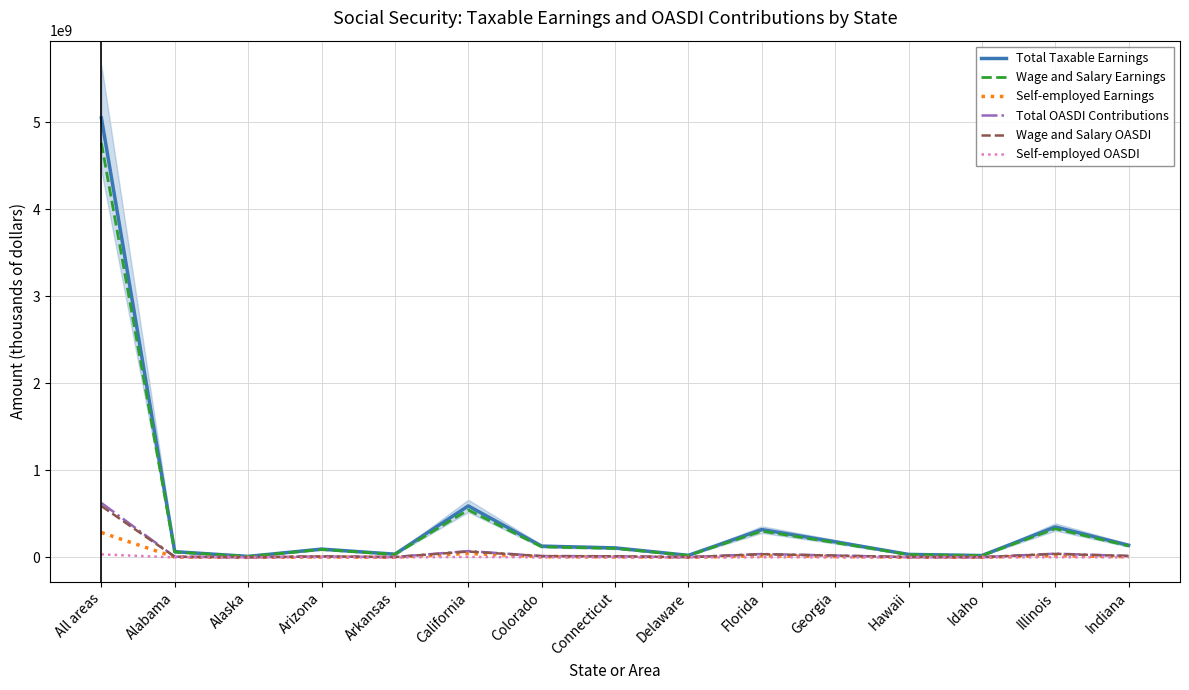

What are all the series names shown in the legend?

Total Taxable Earnings, Wage and Salary Earnings, Self-employed Earnings, Total OASDI Contributions, Wage and Salary OASDI, Self-employed OASDI